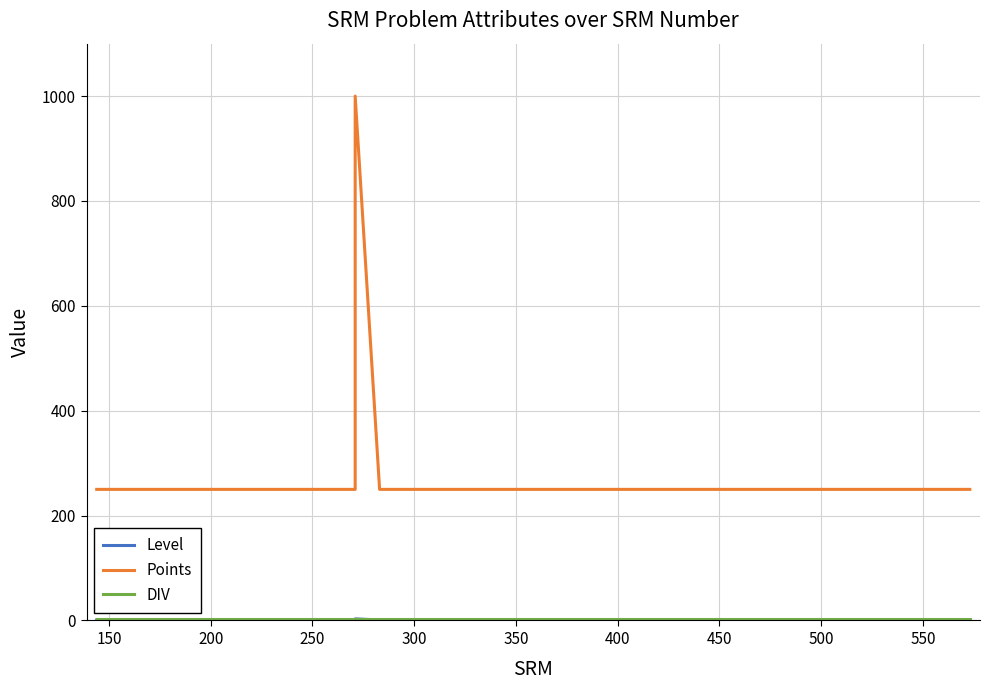

How many Level values are between 1 and 2?

18